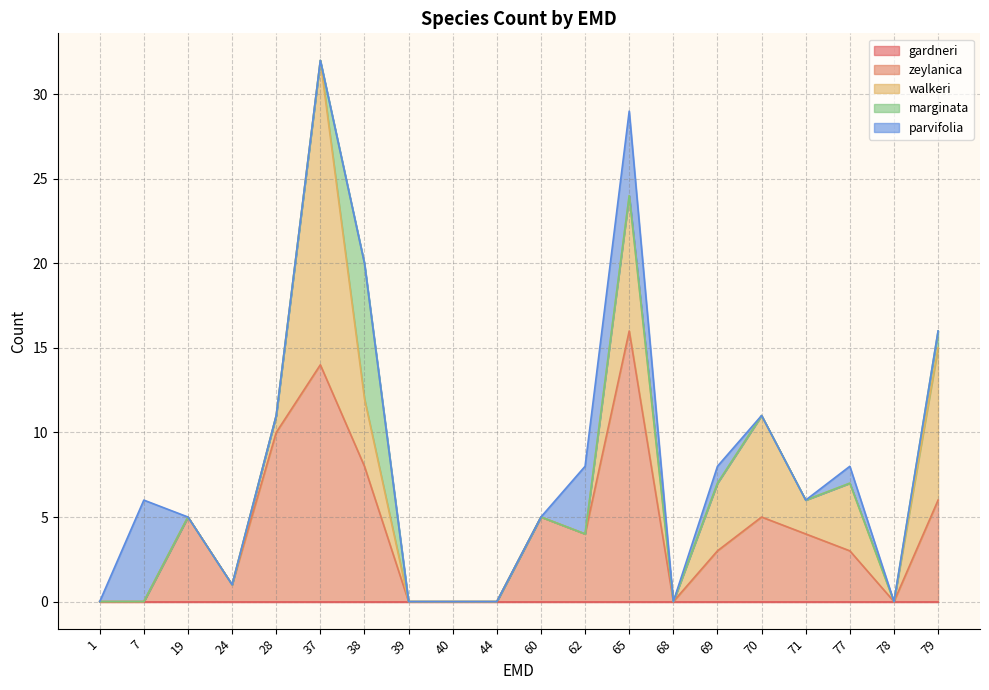

What are all the series names shown in the legend?

gardneri, zeylanica, walkeri, marginata, parvifolia